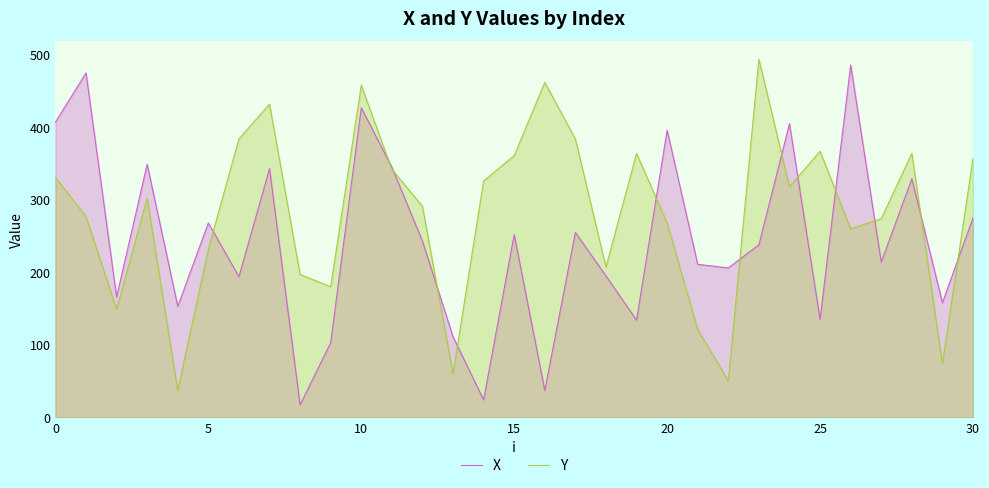

Which series has the largest range (max minus min)?

X